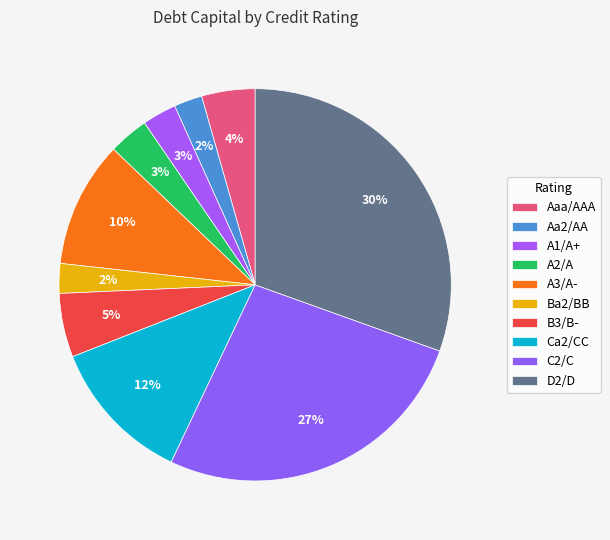

To the nearest percent, what percentage of the pie is D2/D?

30%